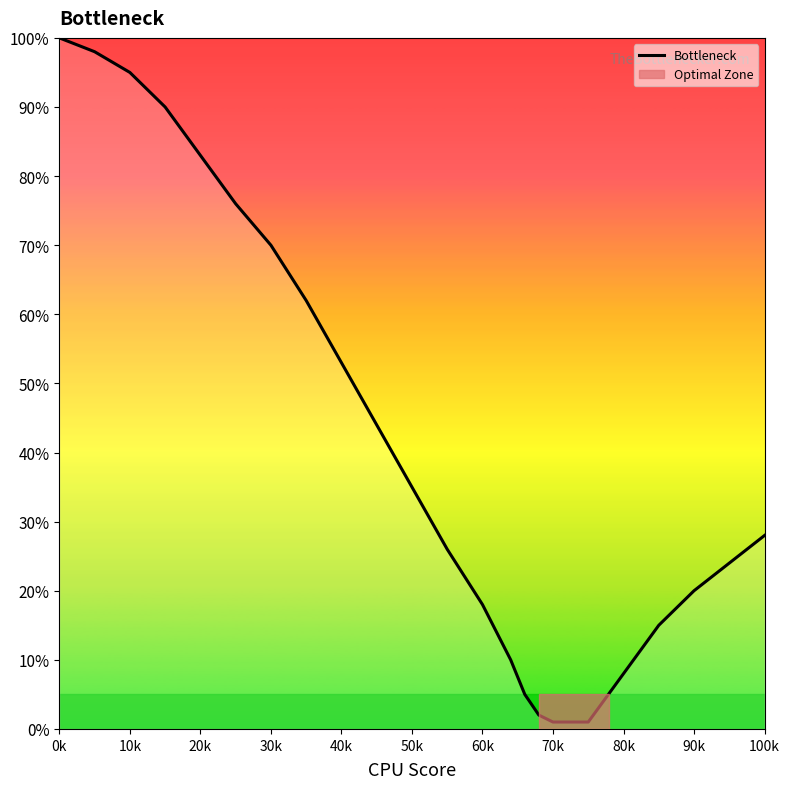

Does the chart display data point markers on the line(s)?

No